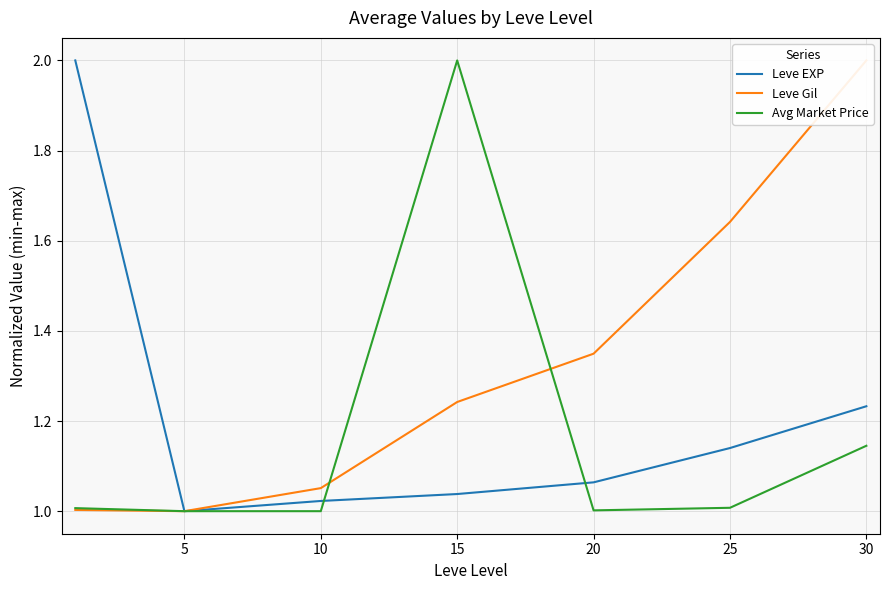

At 25, list the series in order from smallest to largest.

Avg Market Price, Leve EXP, Leve Gil